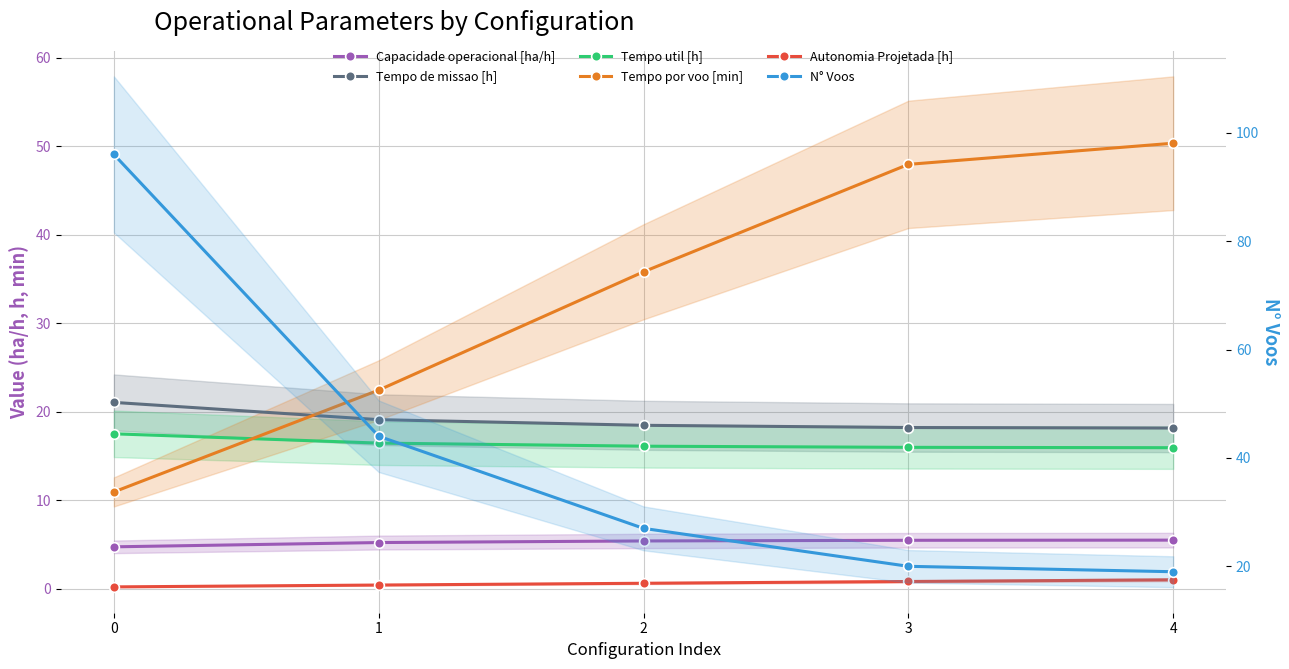

What is the difference between the maximum and minimum values in the Tempo util [h] series?

1.6